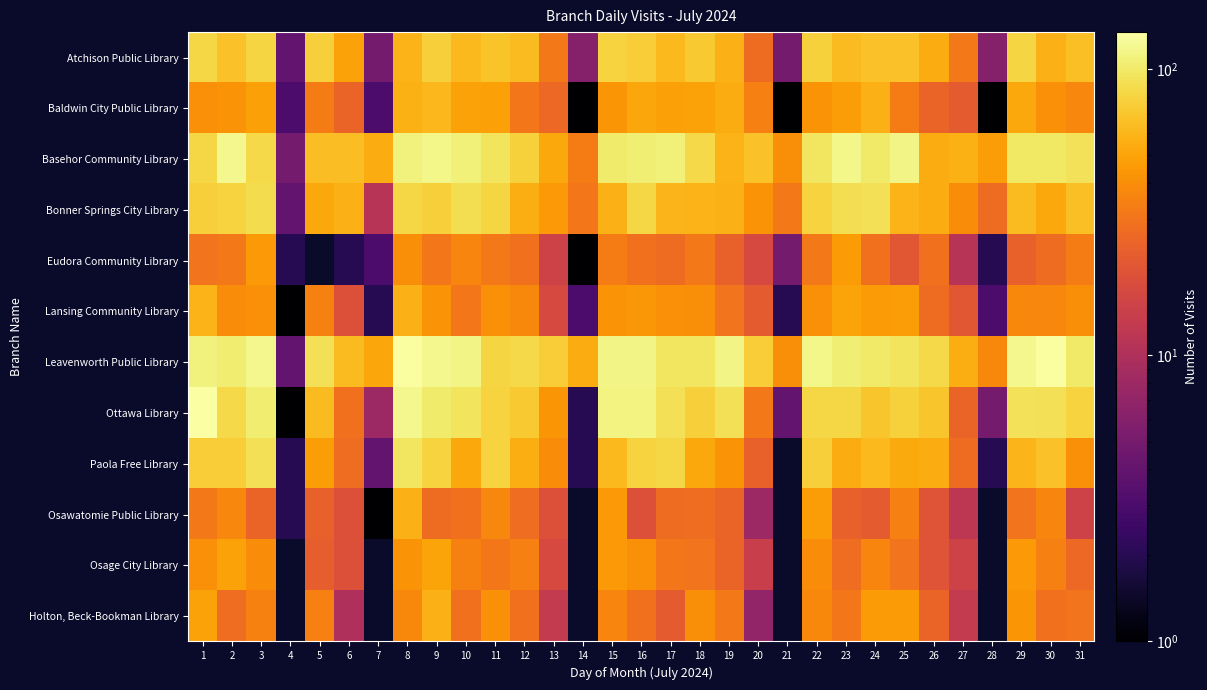

At 6, list the series in order from largest to smallest.

Basehor Community Library, Leavenworth Public Library, Bonner Springs City Library, Atchison Public Library, Ottawa Library, Paola Free Library, Baldwin City Public Library, Lansing Community Library, Osawatomie Public Library, Osage City Library, Holton, Beck-Bookman Library, Eudora Community Library